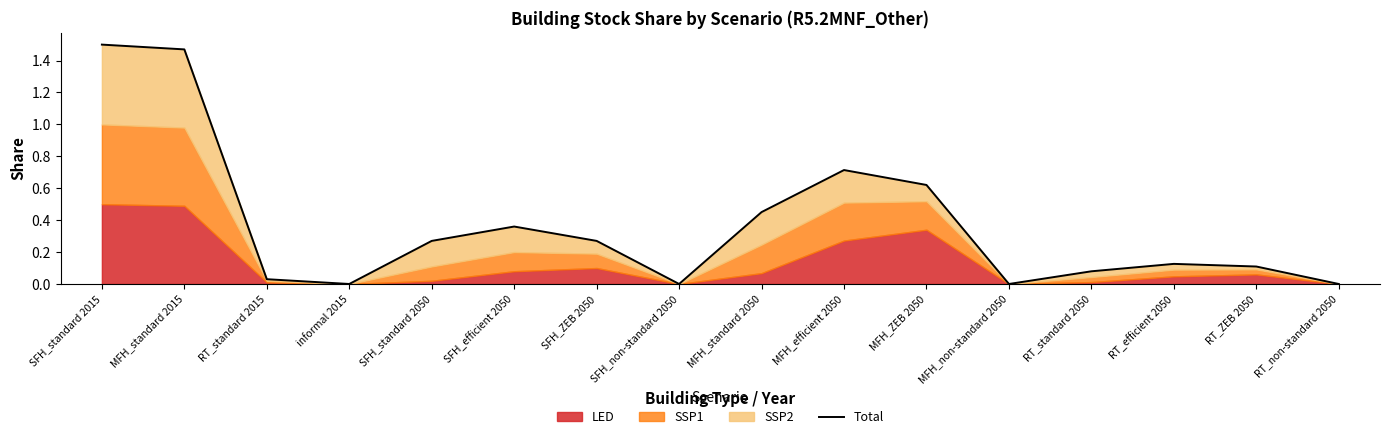

Rank the categories by value from highest to lowest.

SFH_standard 2015, MFH_standard 2015, MFH_efficient 2050, MFH_ZEB 2050, MFH_standard 2050, SFH_efficient 2050, SFH_standard 2050, SFH_ZEB 2050, RT_efficient 2050, RT_ZEB 2050, RT_standard 2050, RT_standard 2015, informal 2015, SFH_non-standard 2050, MFH_non-standard 2050, RT_non-standard 2050